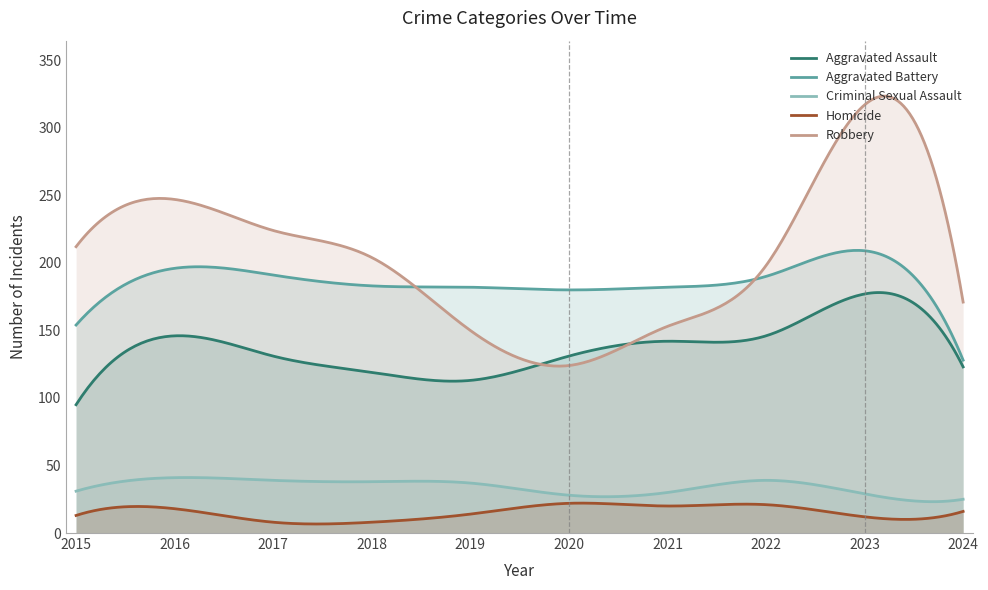

How many data points does each series have?

10